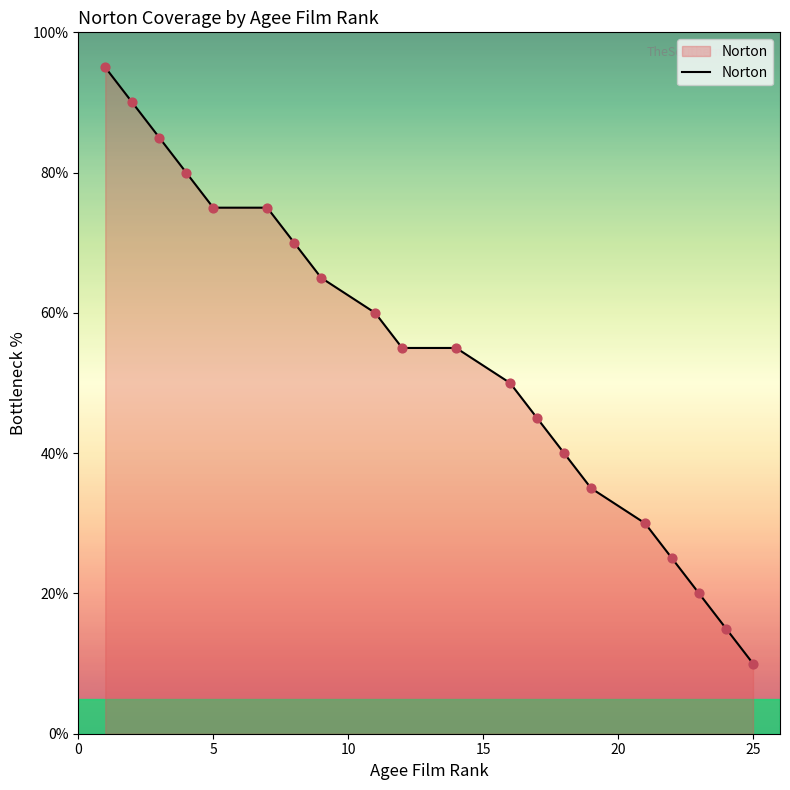

What is the greatest value displayed?

95.0